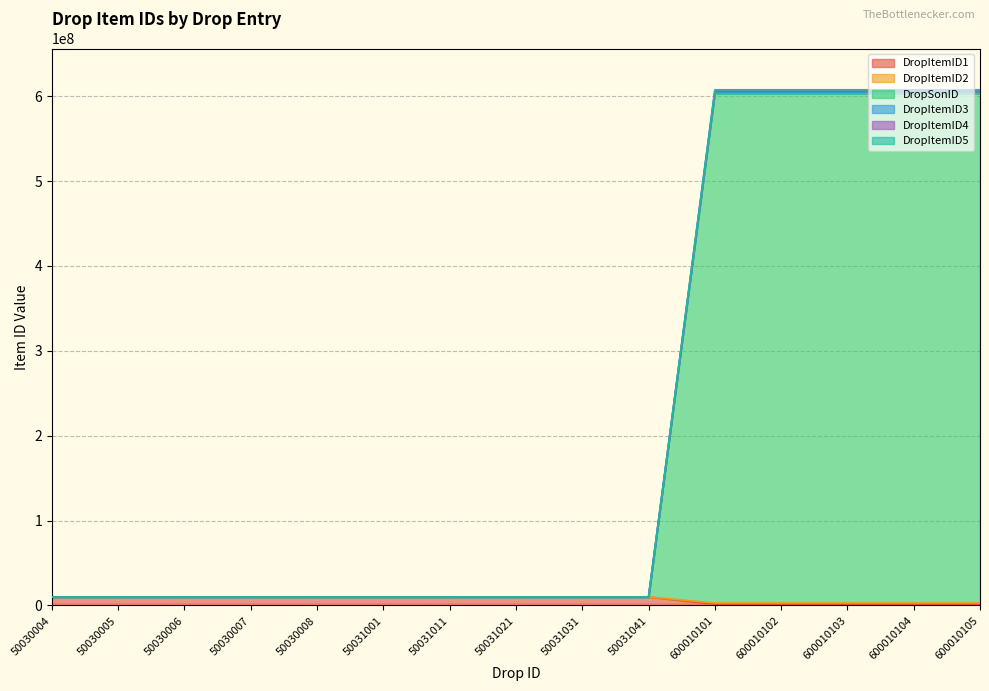

Rank the series at 600010103 from lowest to highest value.

DropItemID1, DropItemID5, DropSonID, DropItemID4, DropItemID3, DropItemID2